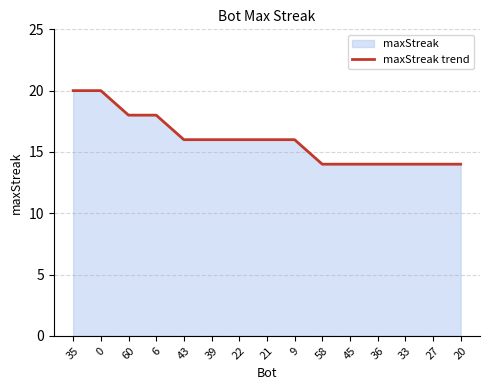

Approximately how many times larger is the value at 45 compared to 6?

0.8